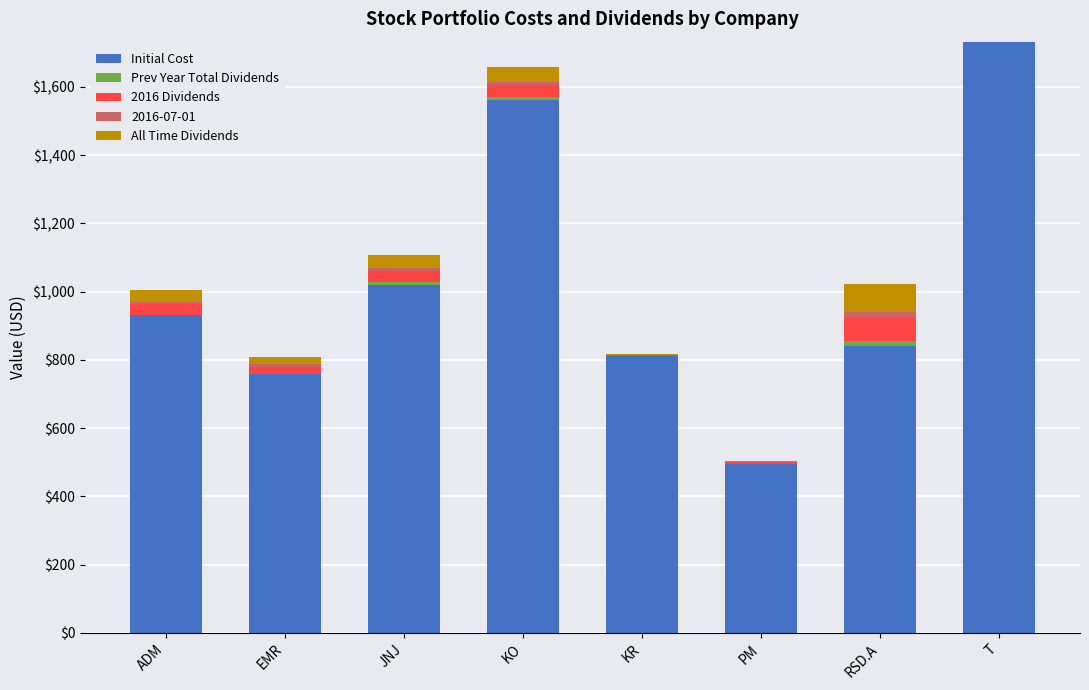

Where is Initial Cost nearest to the value 1113?

JNJ